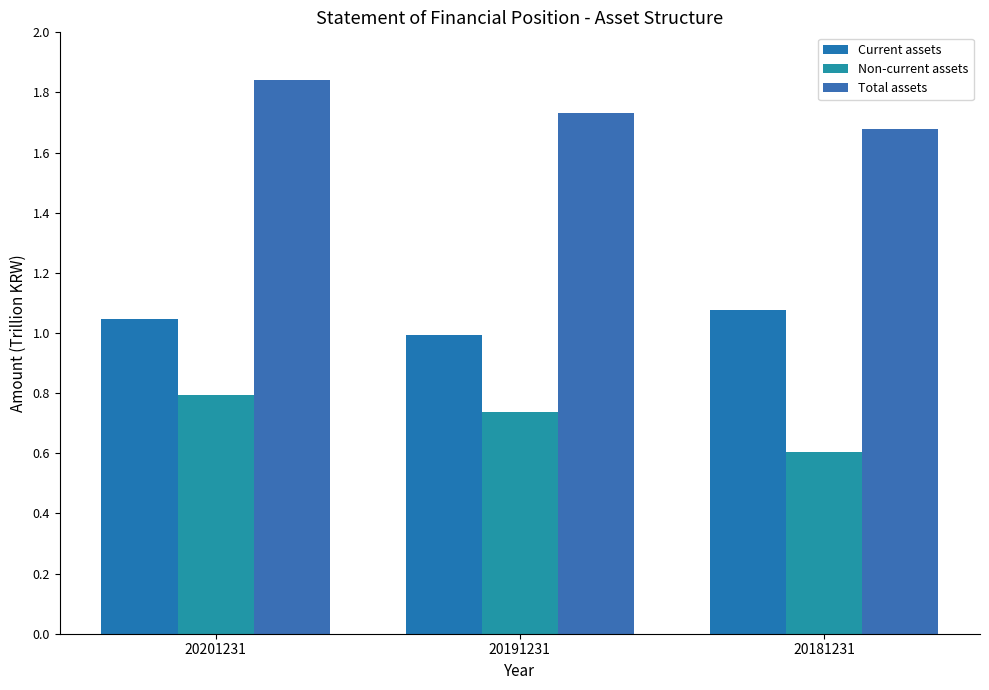

At how many categories does at least one series exceed 1?

3